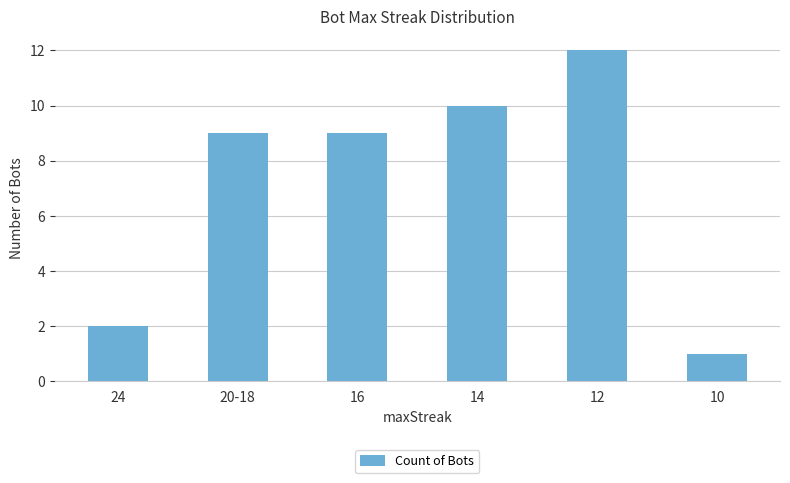

What is the greatest value displayed?

12